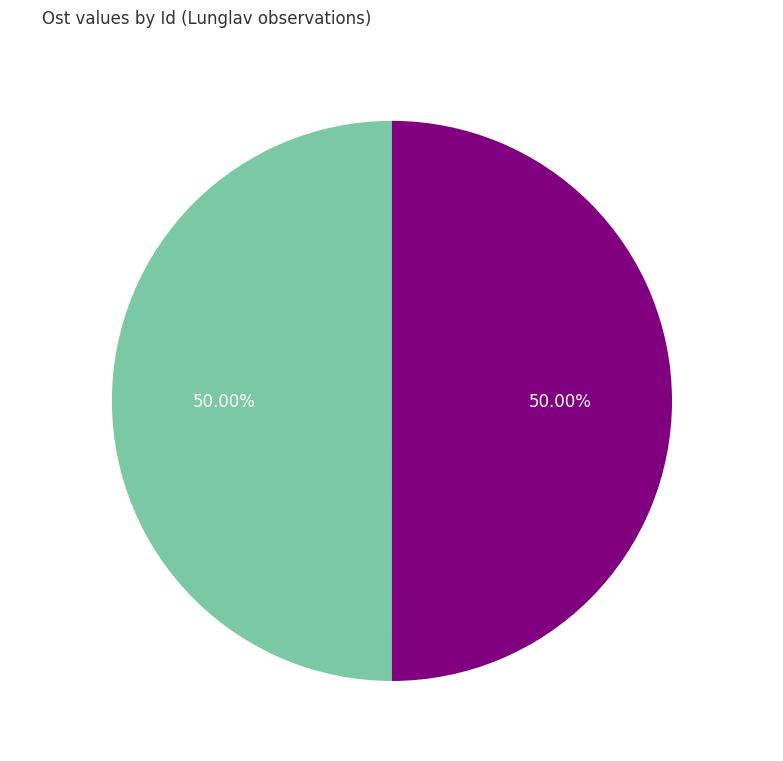

What percentage is the 1877361 slice, to the nearest percent?

50%